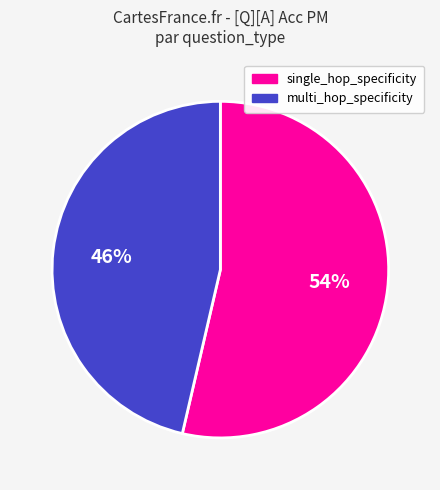

How many segments does this pie chart have?

2